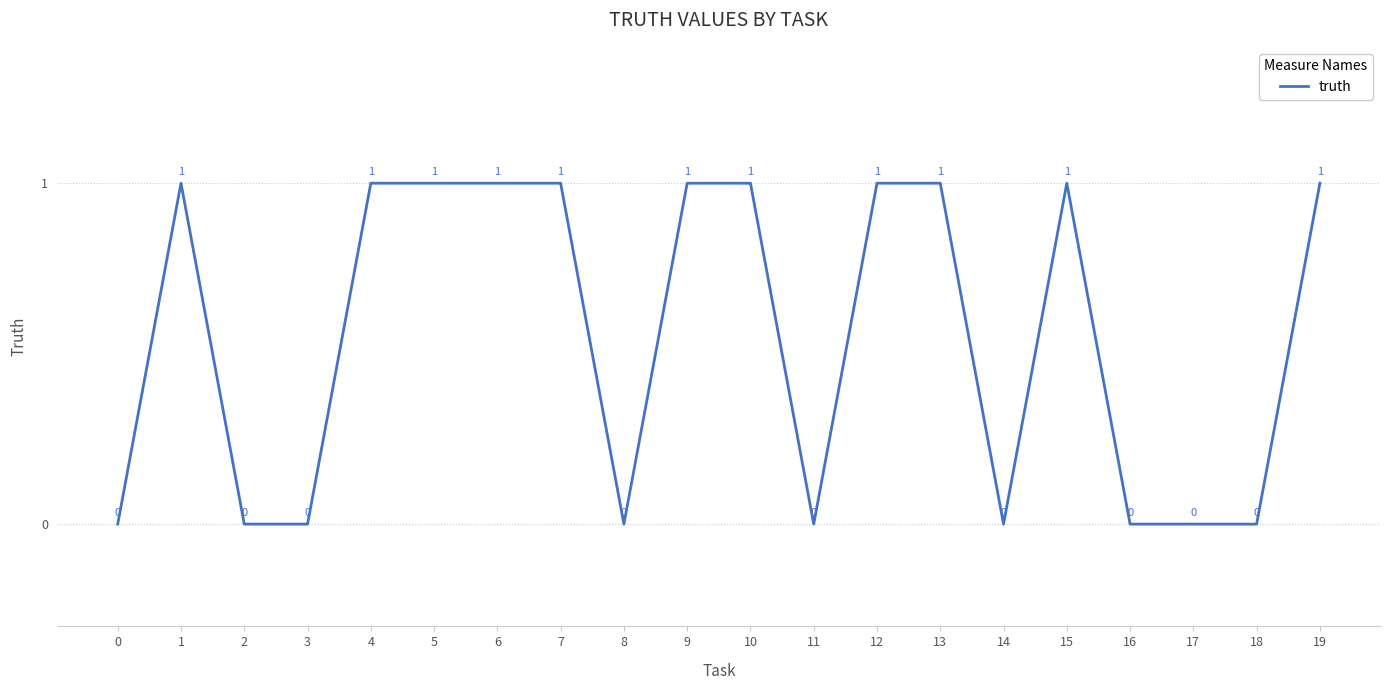

What is the maximum value shown in the chart?

1